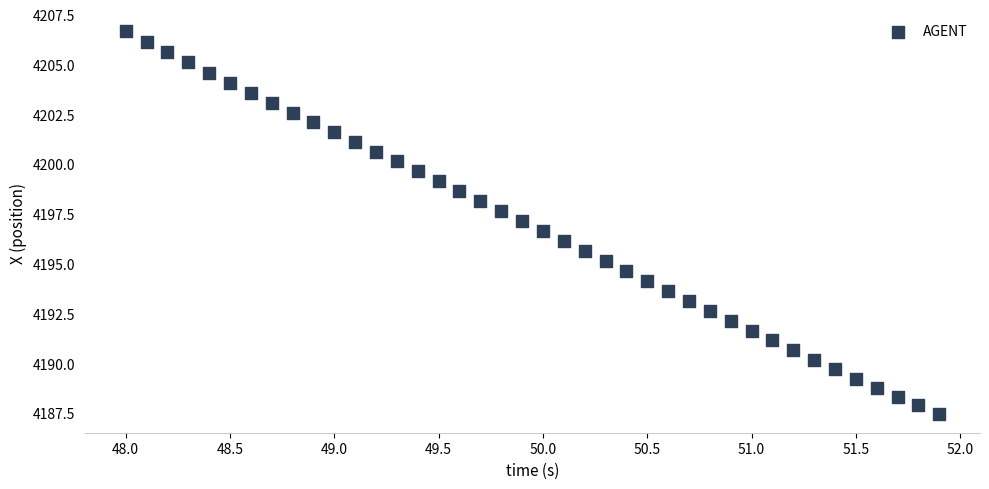

What is the range of Y values (max minus min)?

19.2